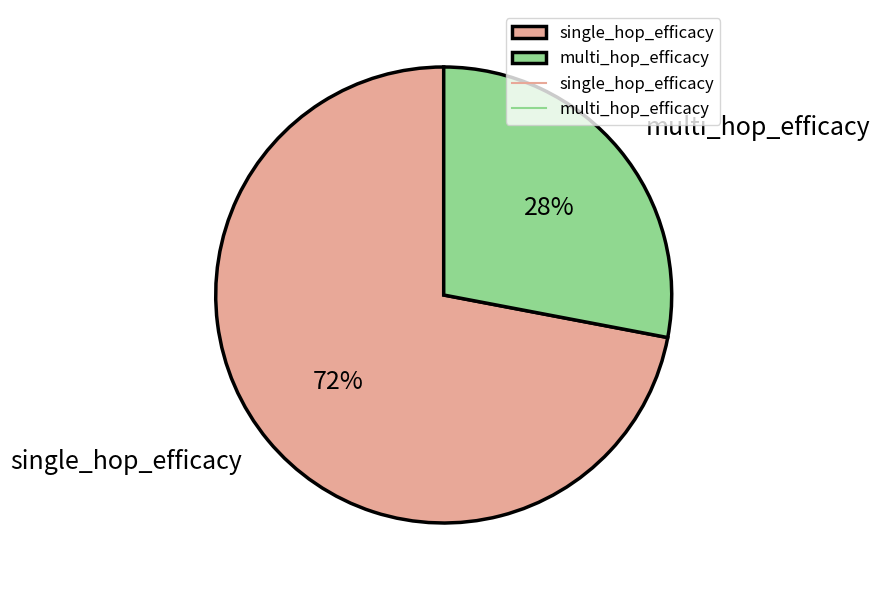

Rank the categories by value from highest to lowest.

single_hop_efficacy, multi_hop_efficacy